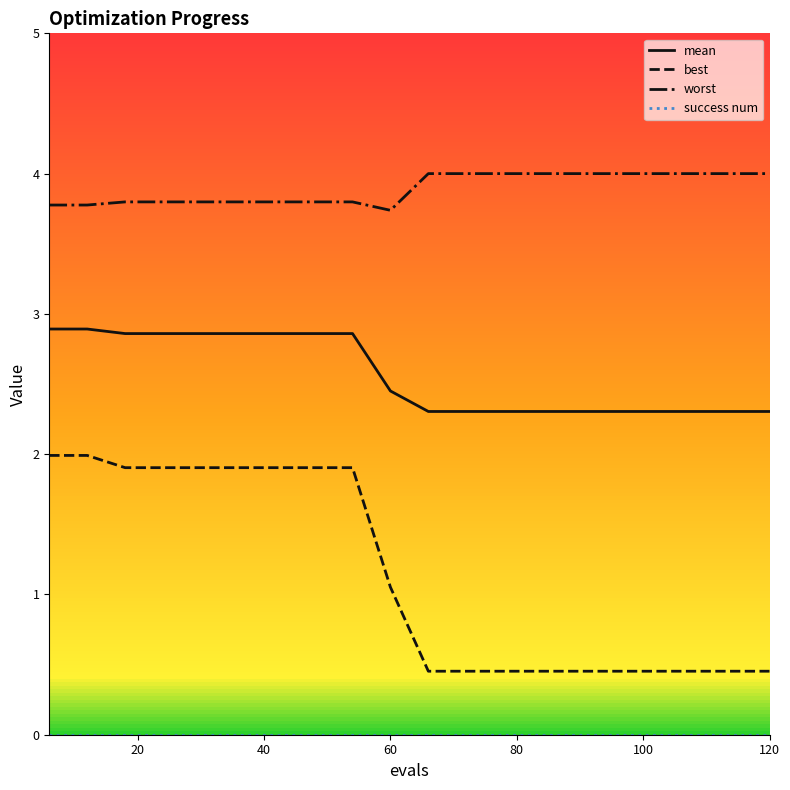

What is the maximum value for worst?

4.0